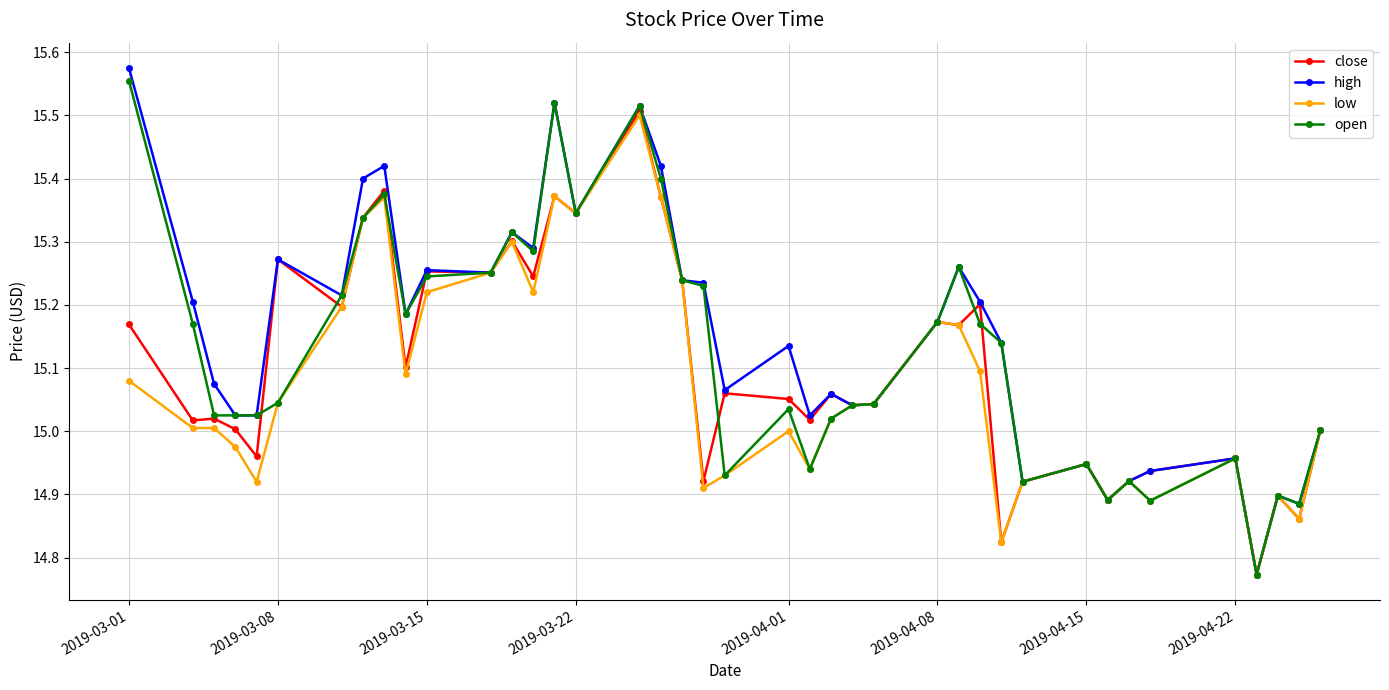

At how many categories does at least one series exceed 14?

40